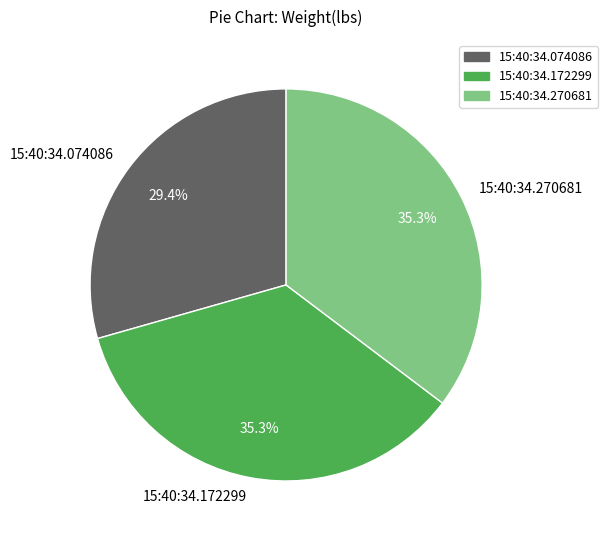

How much of the chart is everything except 15:40:34.172299?

64.7%